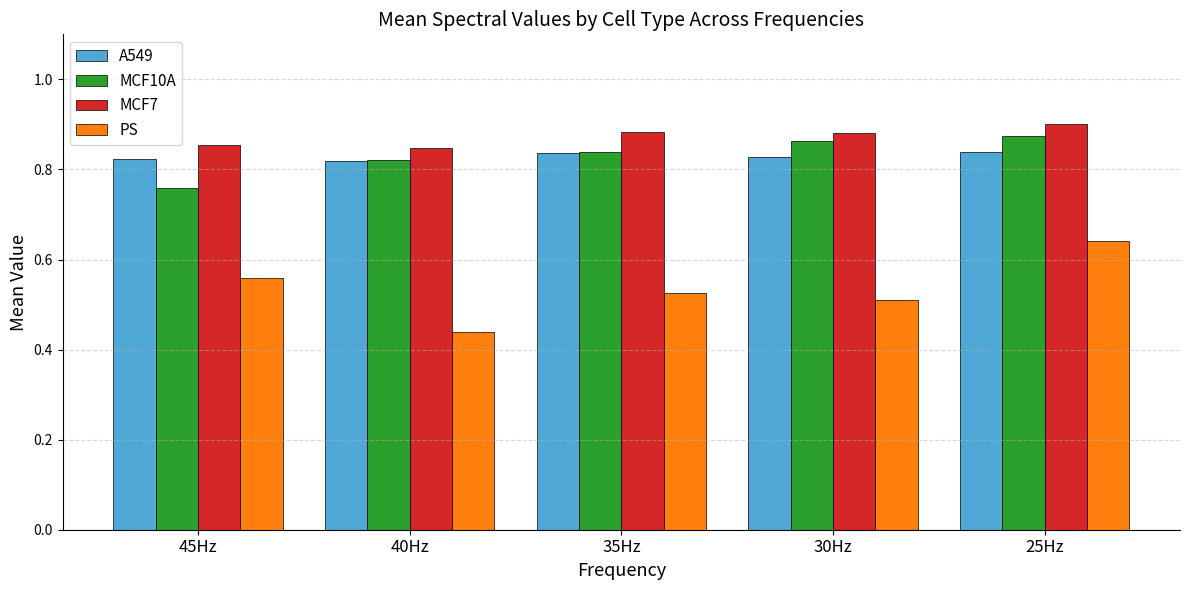

Which series changed the most between 30Hz and 25Hz?

PS